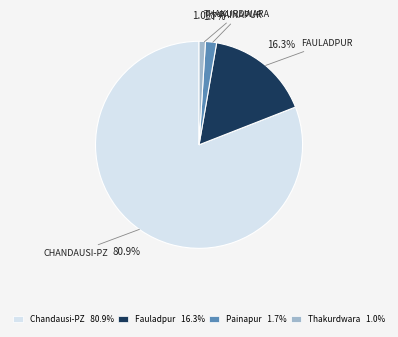

Approximately how many times larger is the value at Chandausi-PZ compared to Fauladpur?

5.0